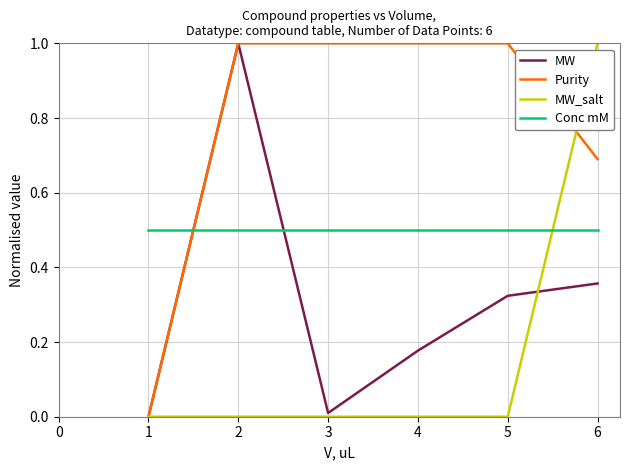

Is the value of Conc mM at 2 greater than the value of MW_salt at 3?

Yes